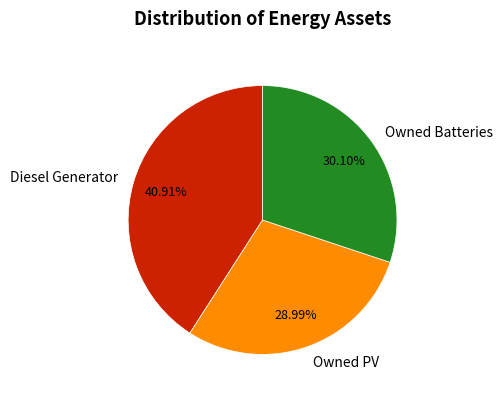

What is the smallest slice in the pie chart?

Owned PV